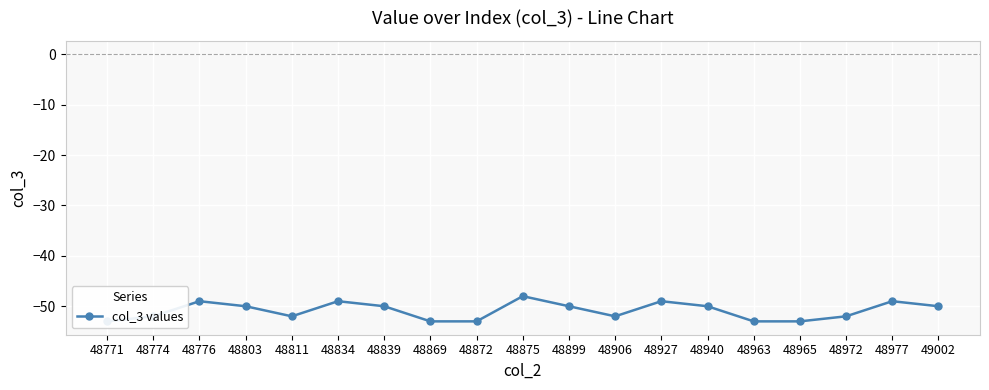

How many lines are shown in the chart?

1